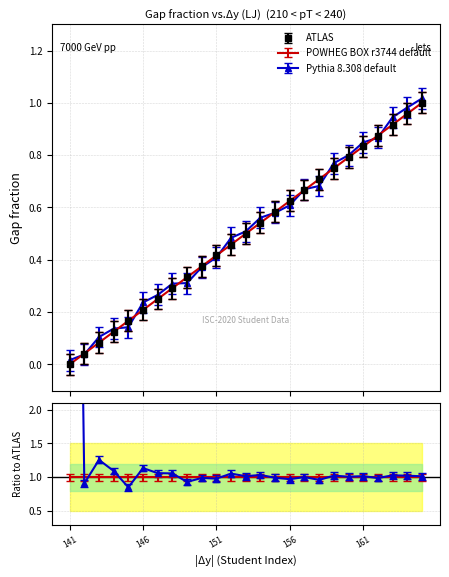

What is the difference between the values at 142 and 151?

0.4